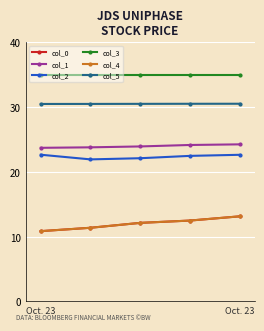

What is the sum of all col_4 values?

60.0